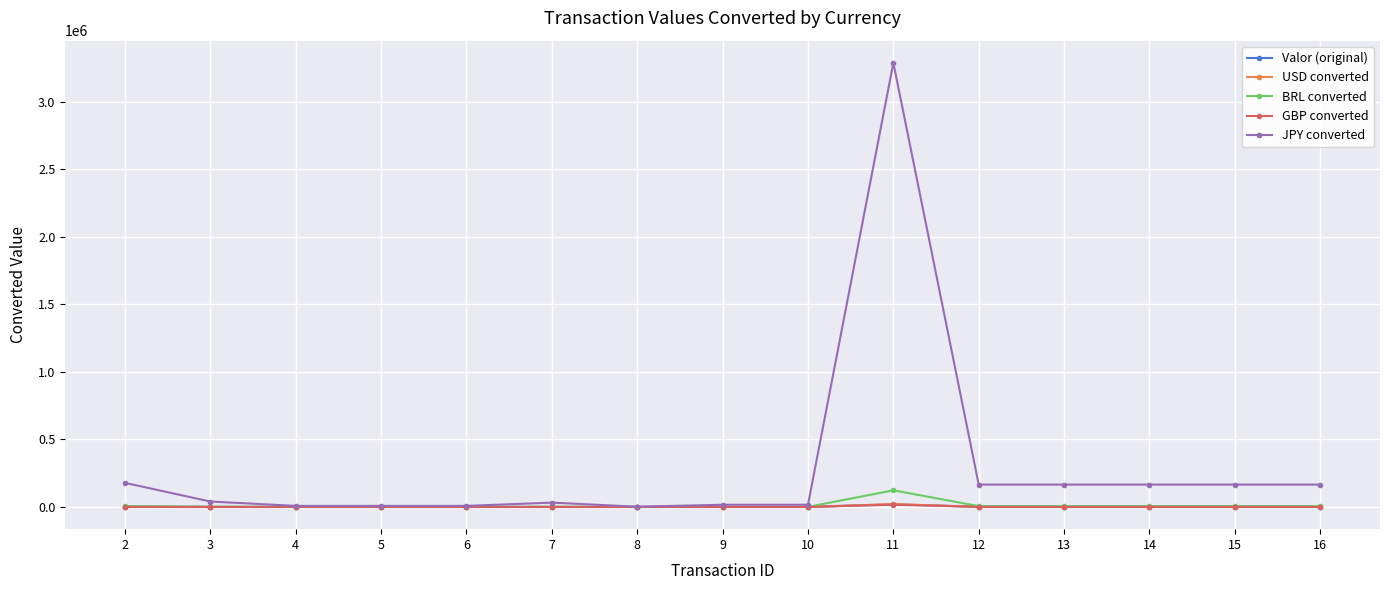

What is the difference between the highest and lowest values at 14?

164884.1